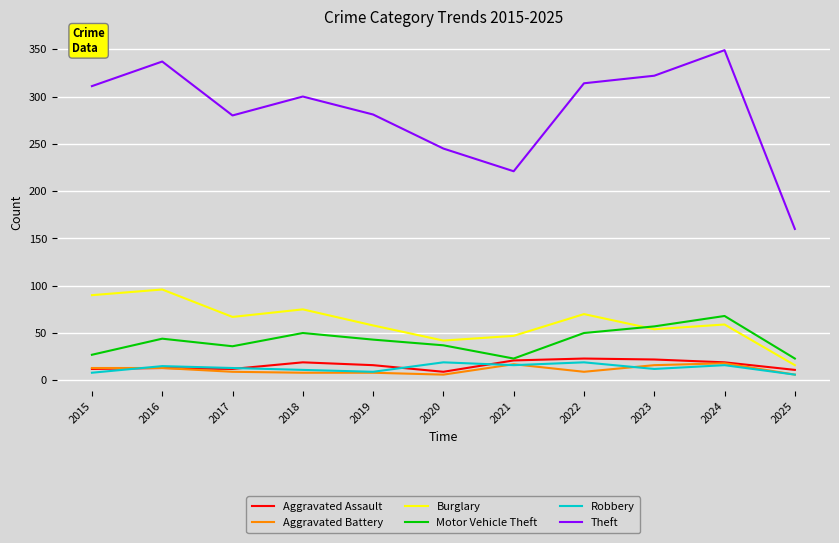

What is the sum of the Burglary values at 2021 and 2016?

143